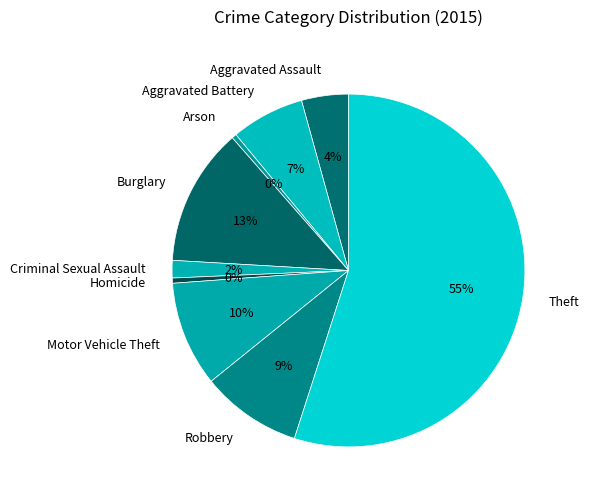

Is it true that Criminal Sexual Assault is 2% of the pie?

True